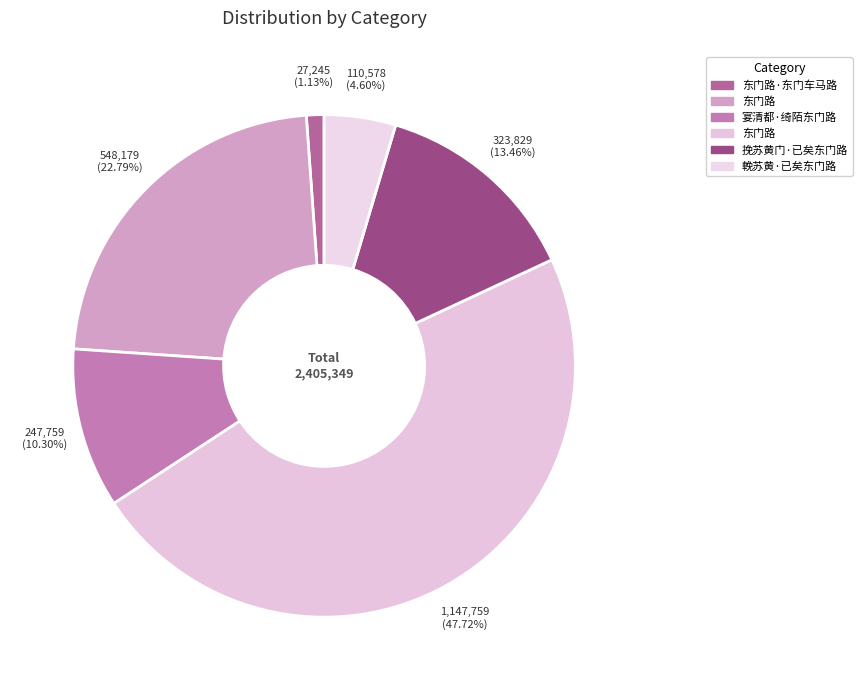

How many slices are in this pie chart?

6